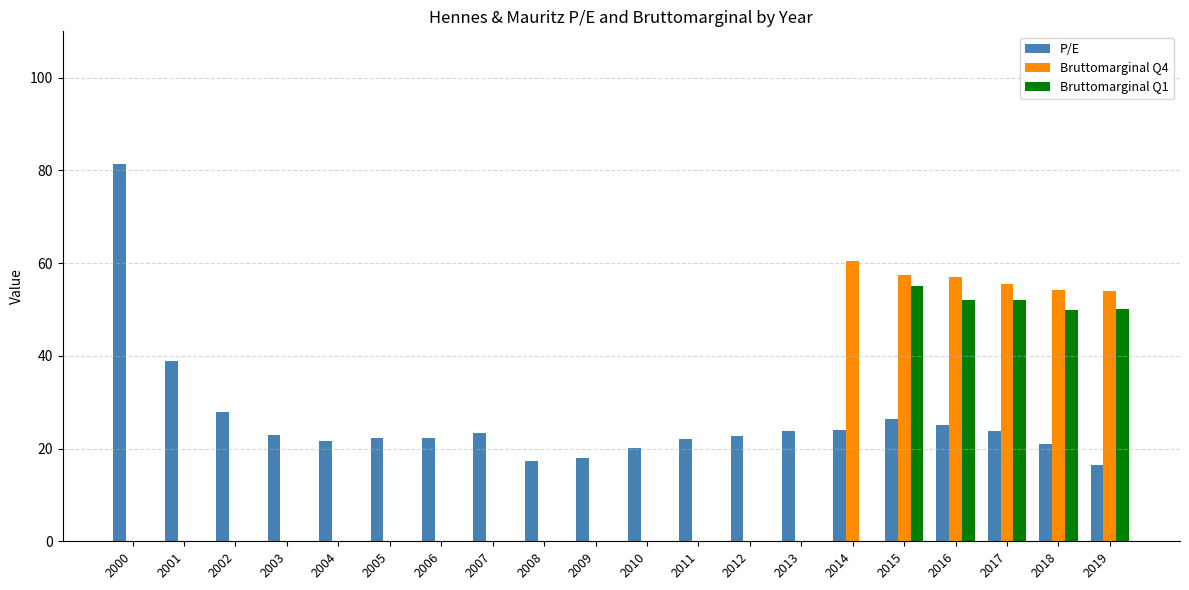

How many groups of bars are there?

20